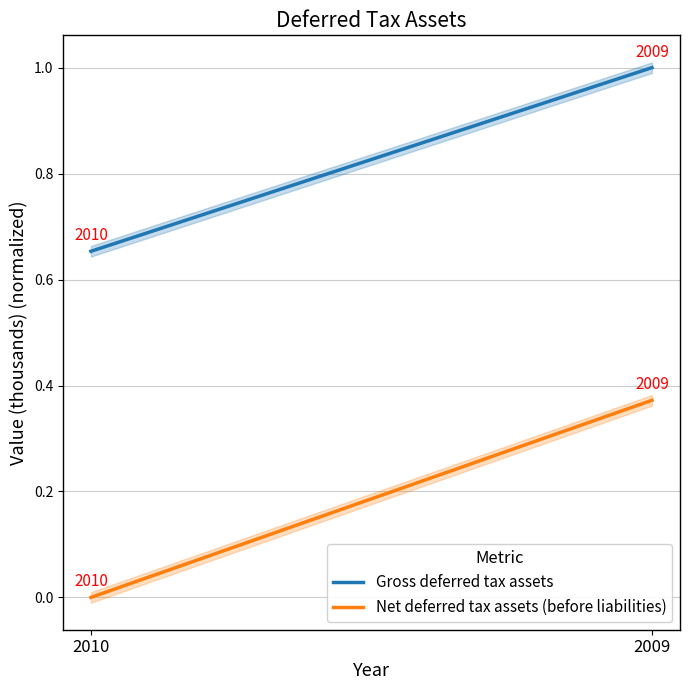

Where is Gross deferred tax assets nearest to the value 0?

2010